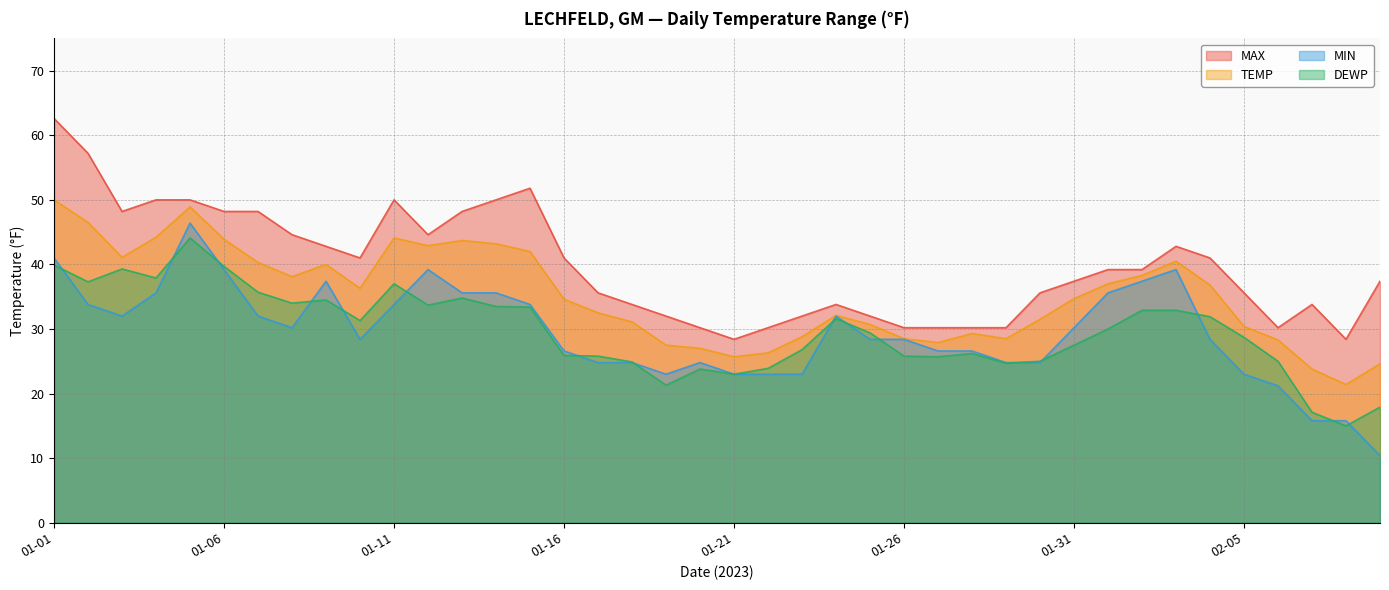

Is it true that MAX equals 48.2 at 01-06?

True